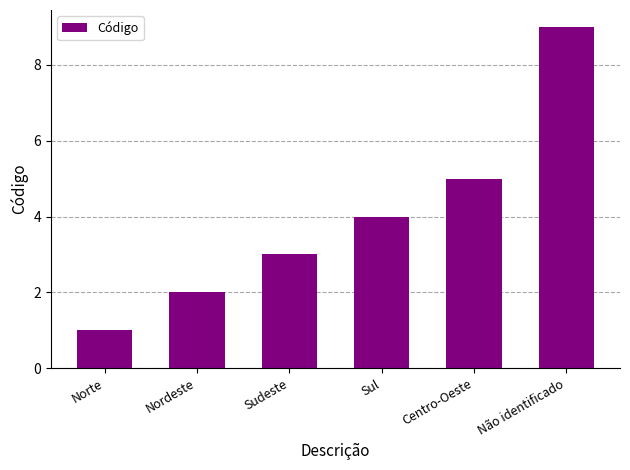

What value does the data have at Sudeste?

3